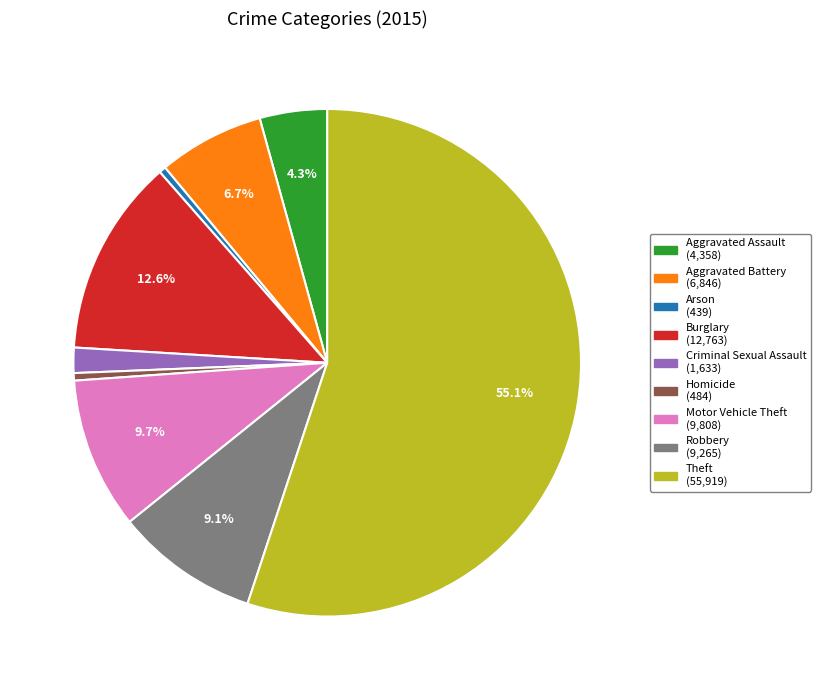

Count the number of slices in the pie.

9